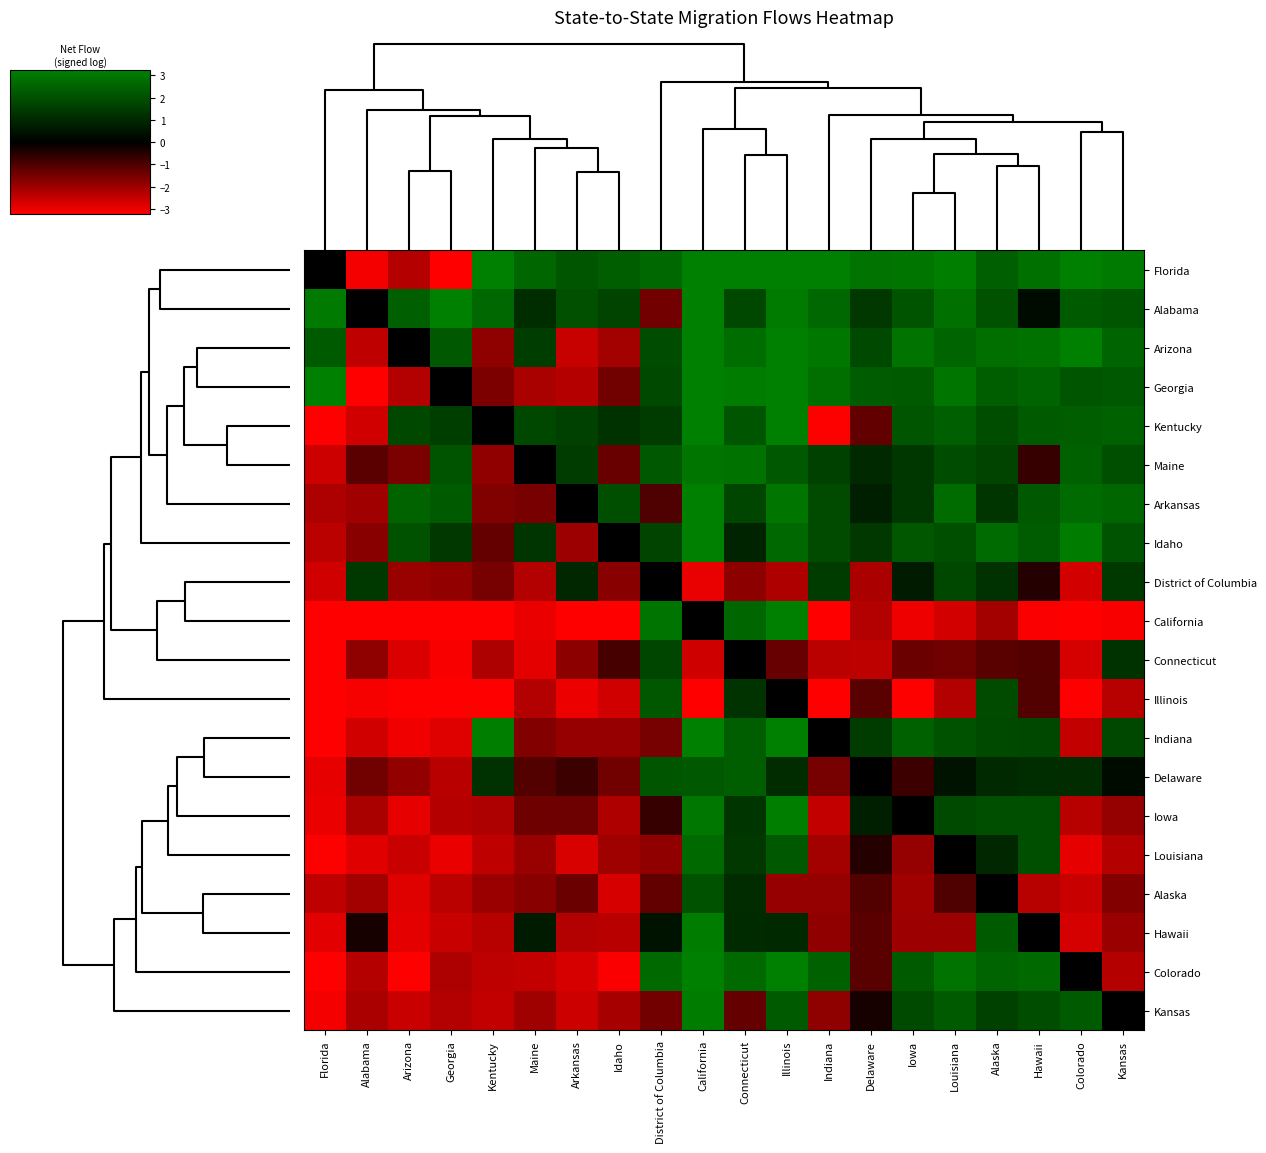

At which category is the sum across all series the highest?

California